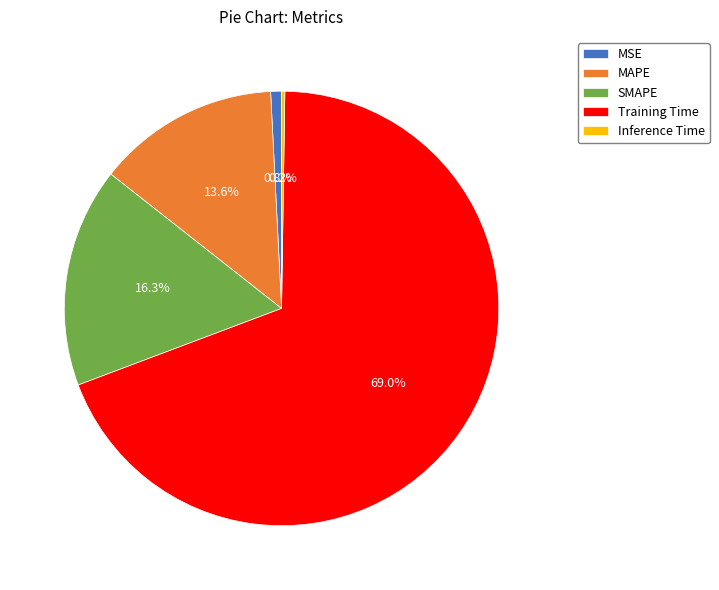

To the nearest percent, what is the difference between the largest and smallest slice percentages?

69%